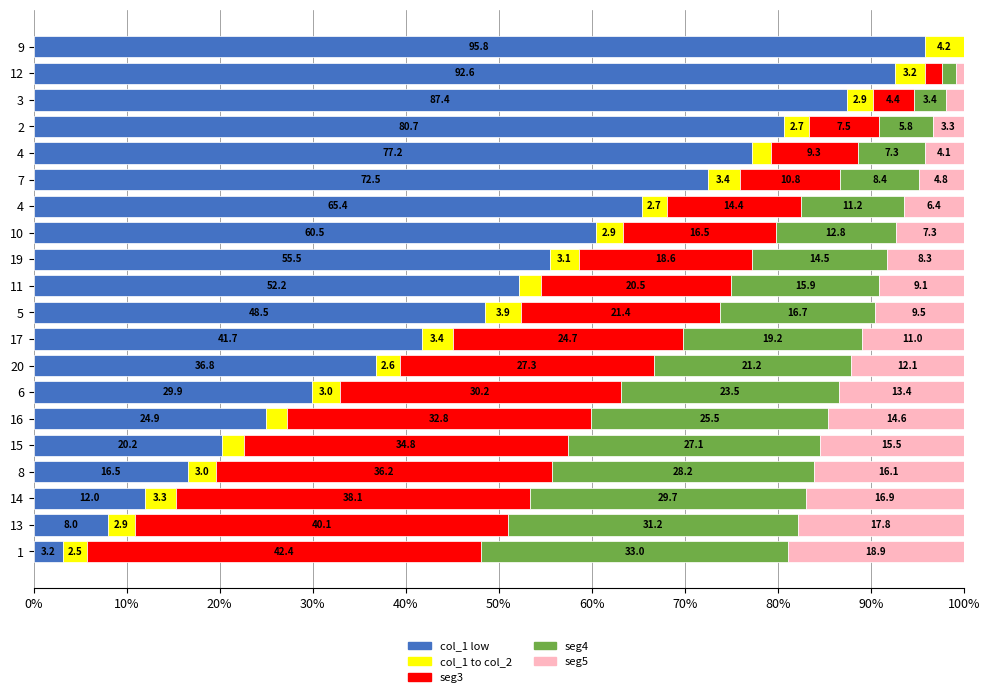

At how many categories does at least one series exceed 54?

9